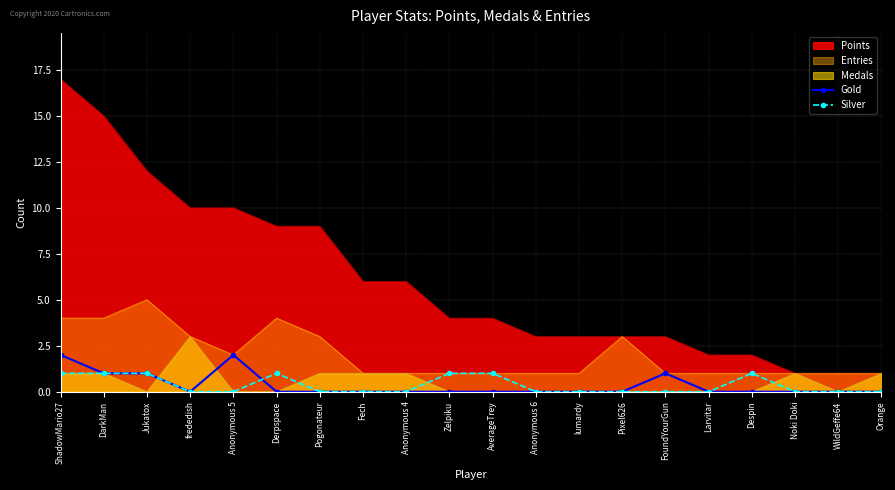

Which category has the lowest value in the Silver series?

frededish